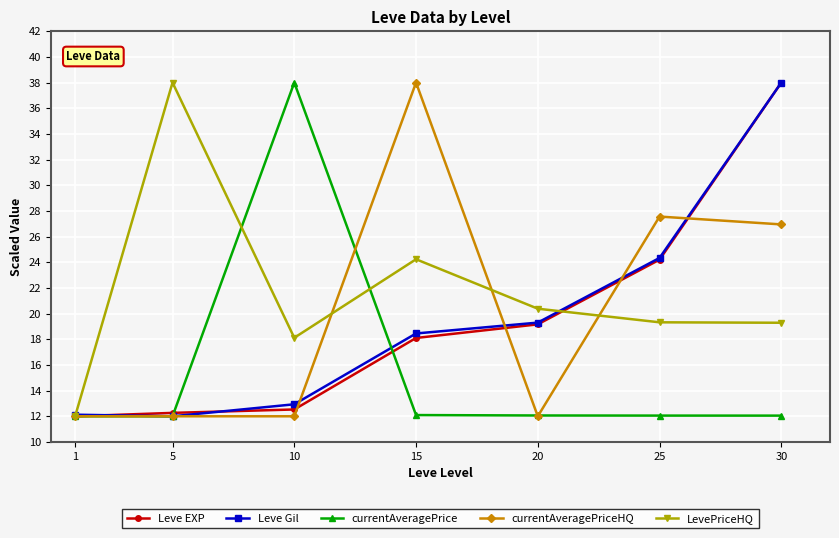

The value of Leve EXP at 20 is 19.2. True or false?

True